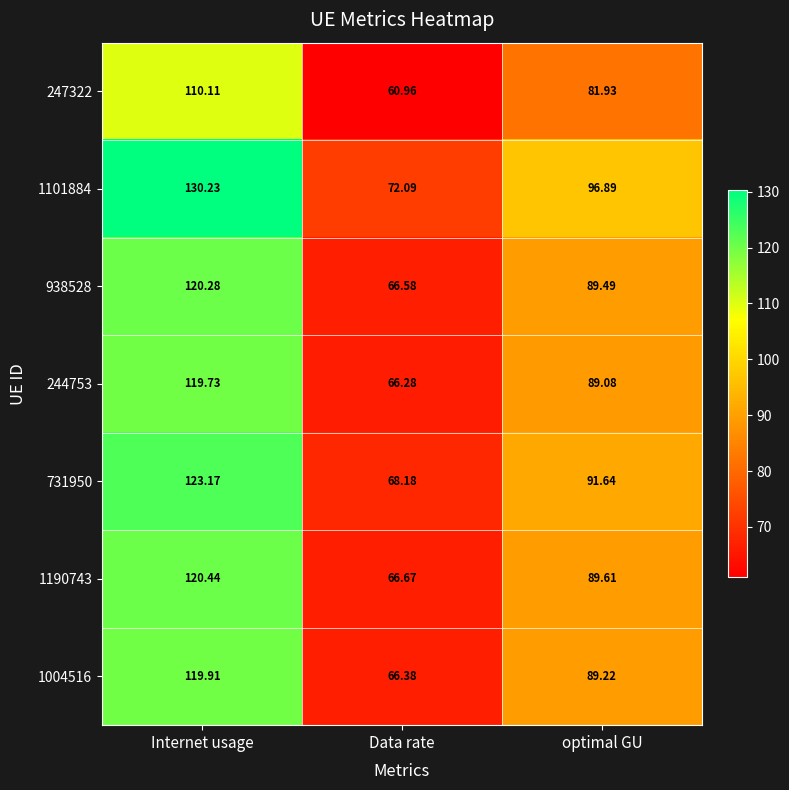

How many categories are shown in the chart?

3